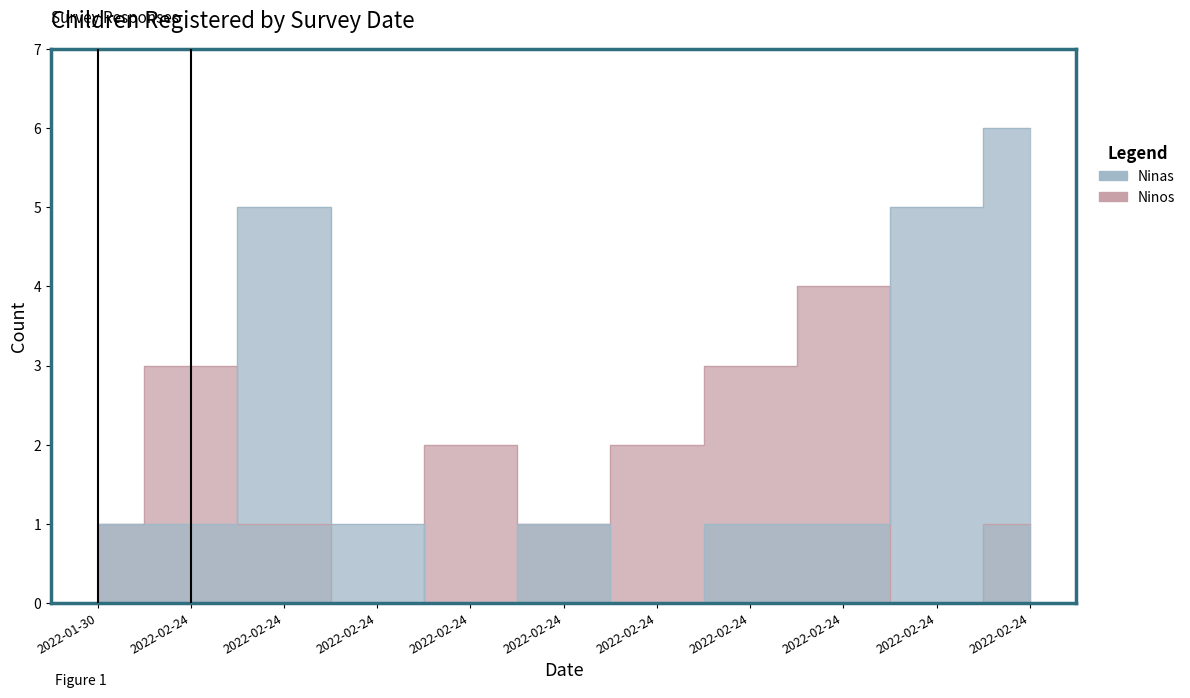

What is the difference between the second highest and second lowest values in the Ninas series?

5